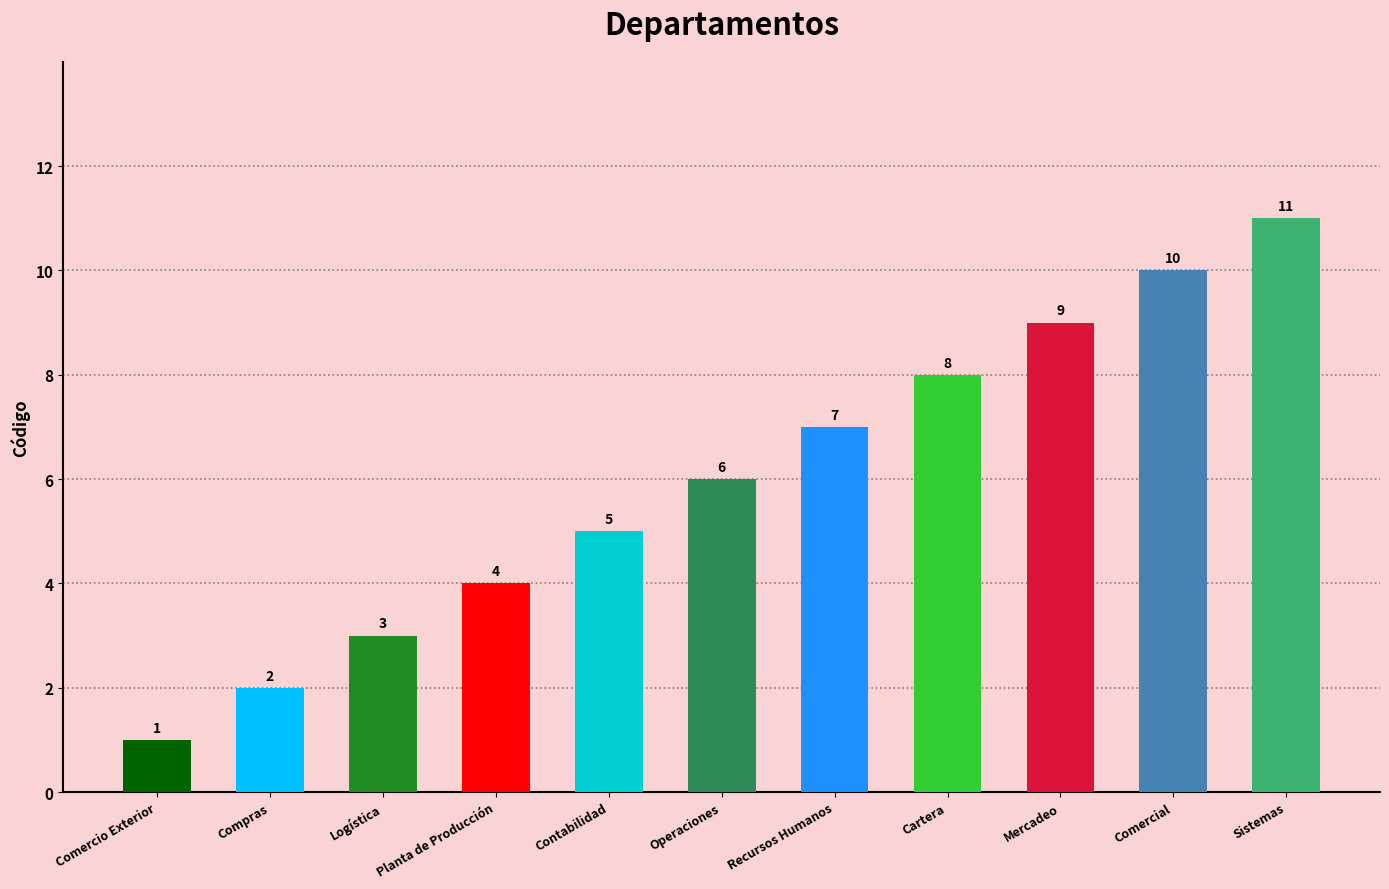

Reading left to right, what are all the values shown in this chart?

1	2	3	4	5	6	7	8	9	10	11